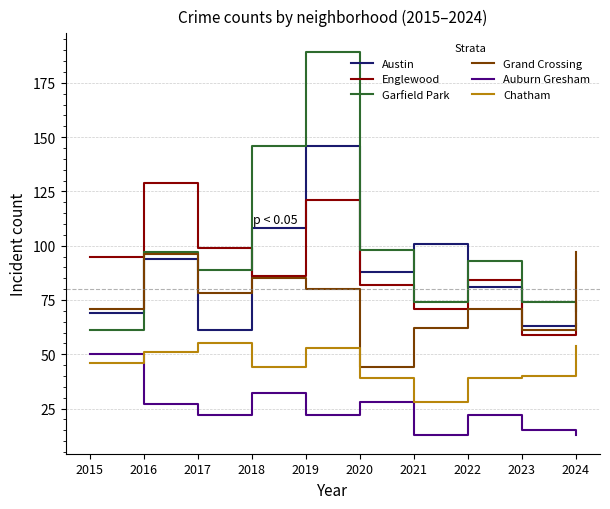

The Auburn Gresham series shows 50 at 2015. True or false?

True